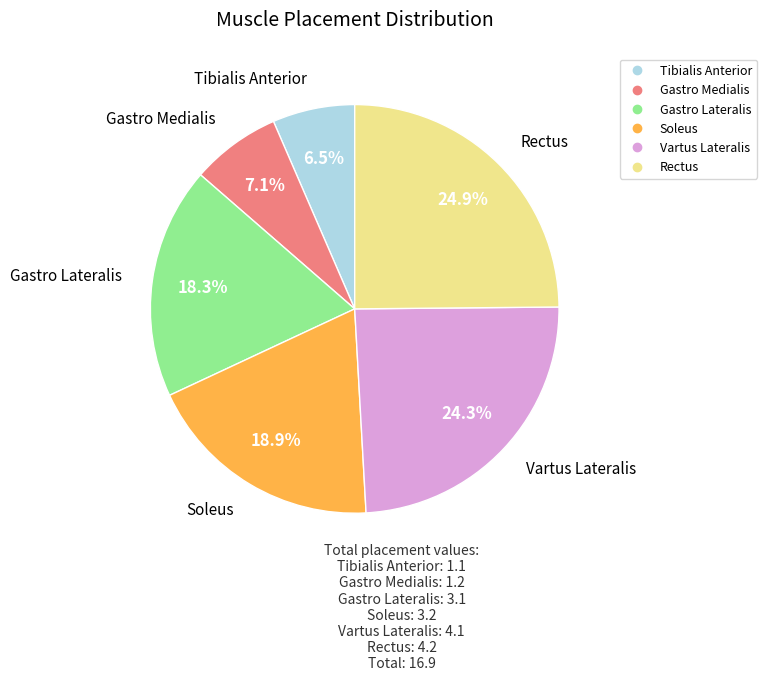

Rank the categories by value from highest to lowest.

Rectus, Vartus Lateralis, Soleus, Gastro Lateralis, Gastro Medialis, Tibialis Anterior